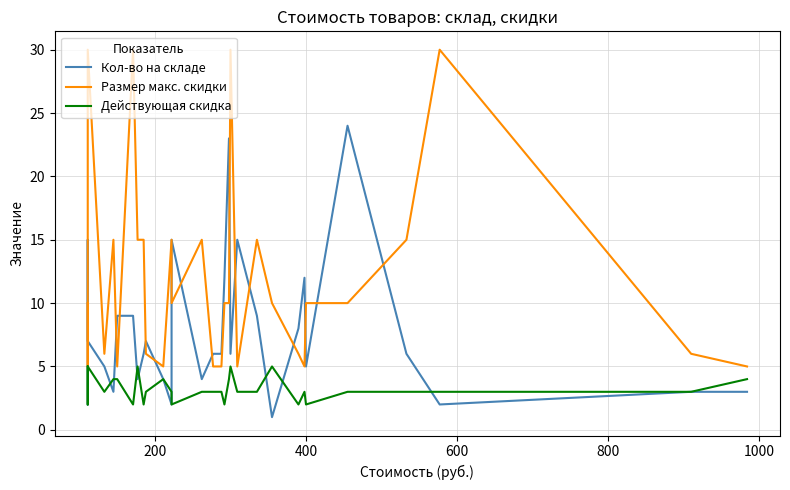

The Кол-во на складе series shows 5 at 20. True or false?

False